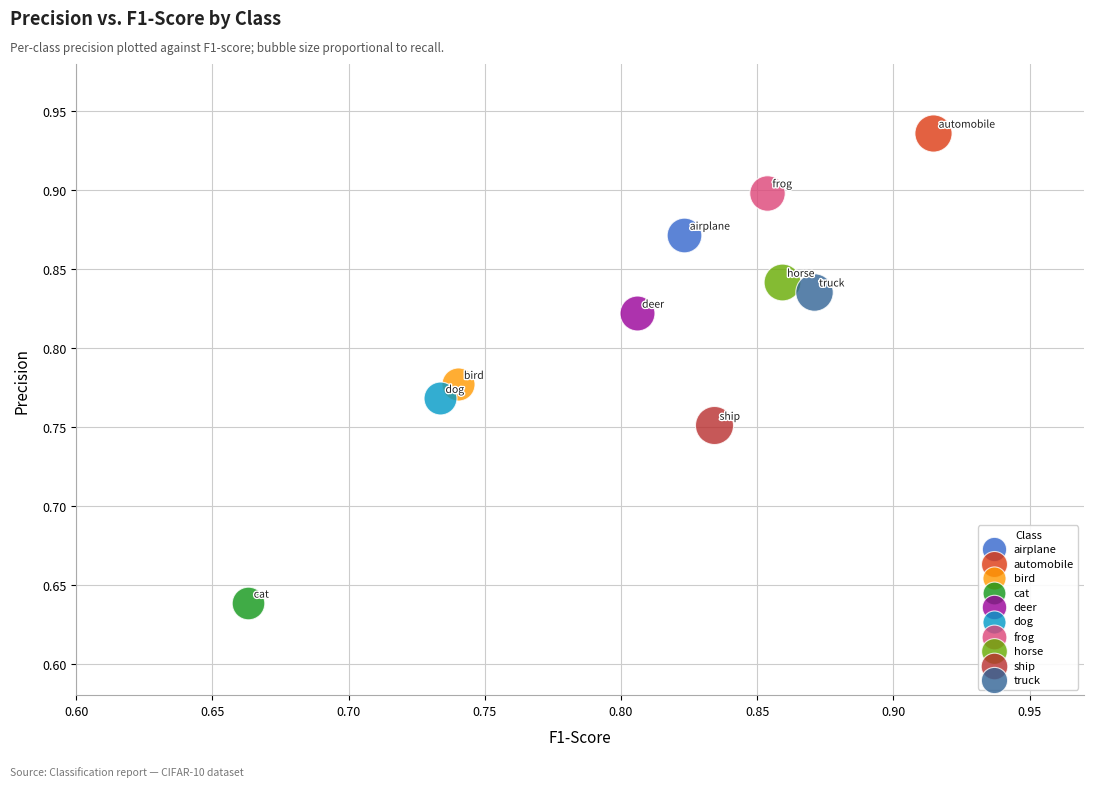

Which series contains the highest Y value?

automobile